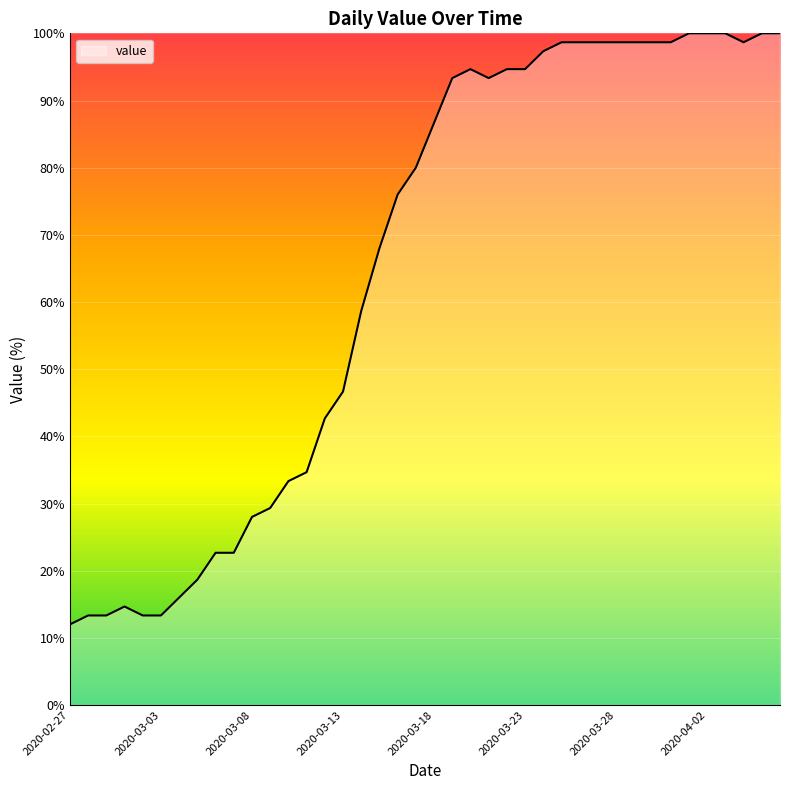

What is the minimum value shown in the chart?

12.0